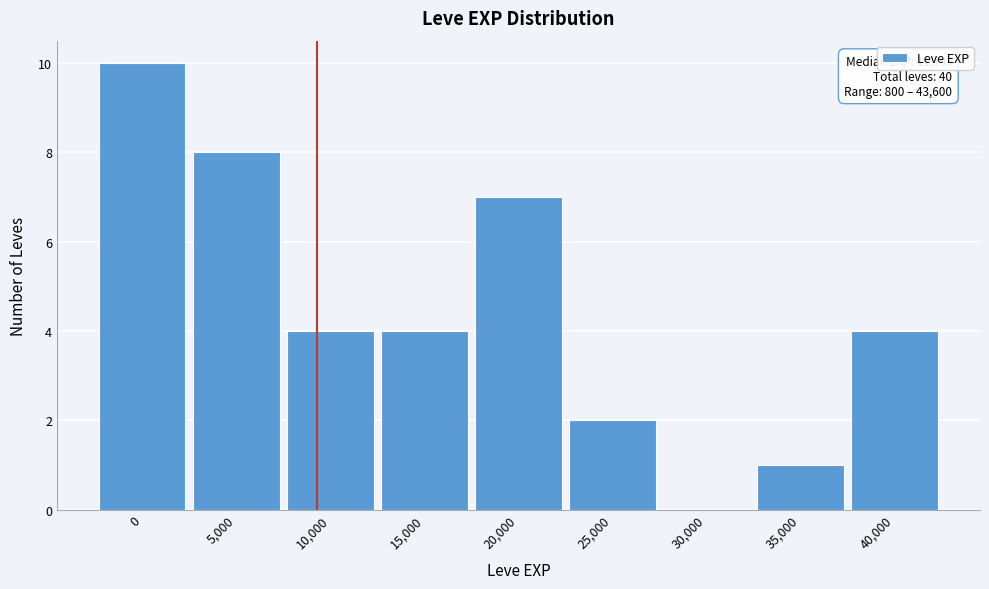

Reading left to right, transcribe all the data shown in this chart.

0=10	5,000=8	10,000=4	15,000=4	20,000=7	25,000=2	30,000=0	35,000=1	40,000=4